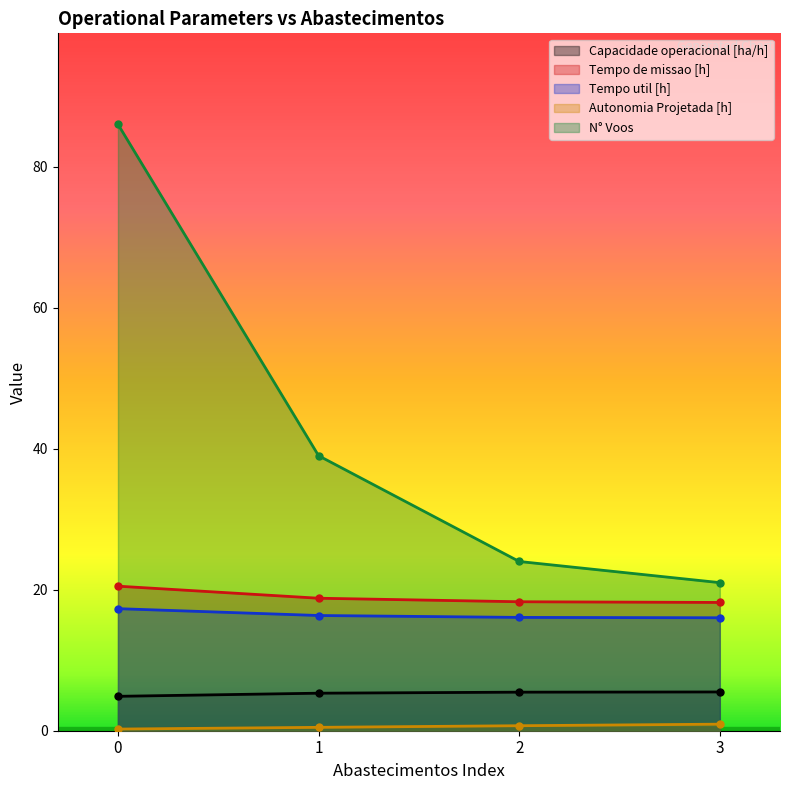

What is the value of the Tempo util [h] point at the 3rd from the left?

16.1